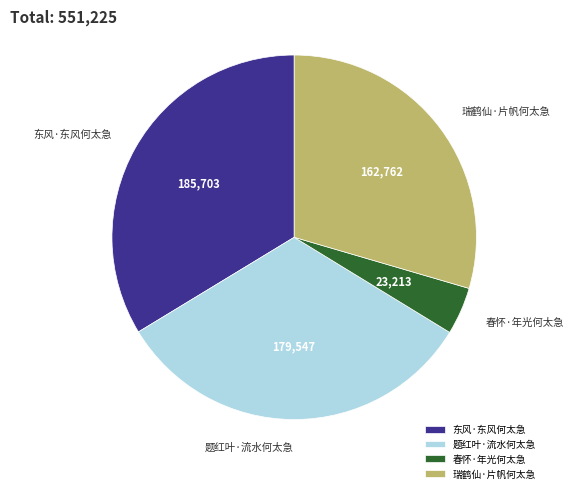

Between 瑞鹤仙·片帆何太急 and 东风·东风何太急, which is larger?

东风·东风何太急